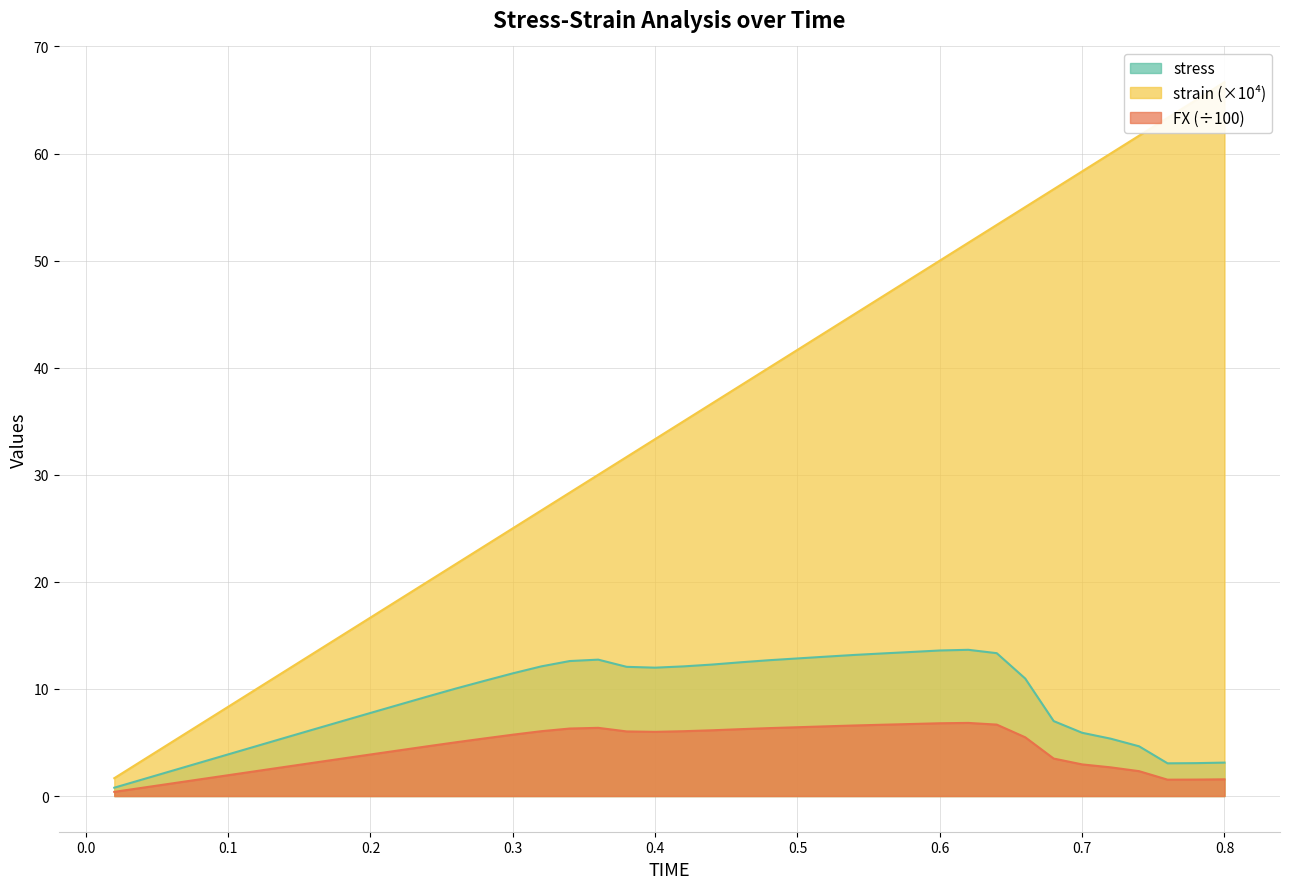

What is the difference between the second highest and minimum values in the stress series?

12.8